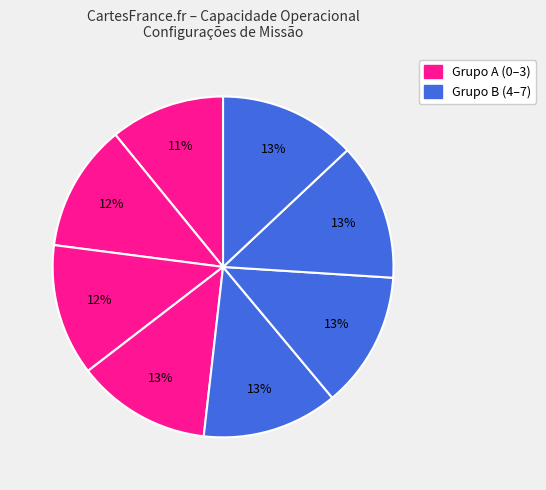

Which slice is the largest?

6